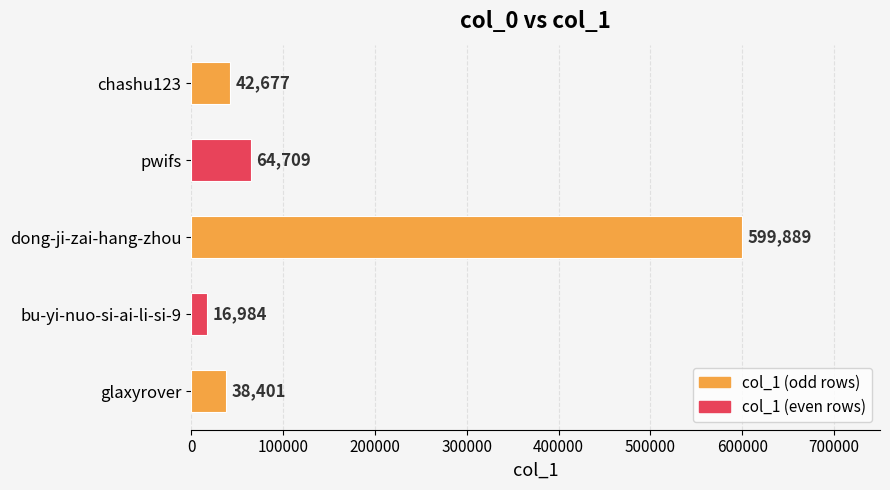

What is the ratio of the value at chashu123 to the value at bu-yi-nuo-si-ai-li-si-9?

2.5